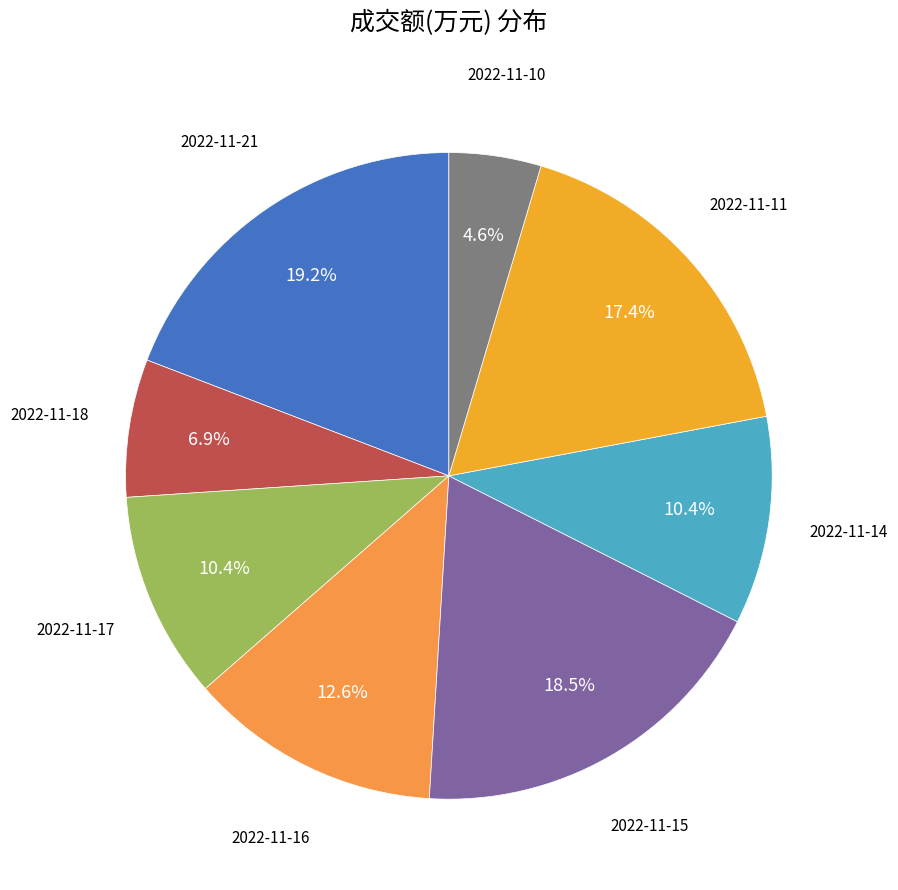

Which category has the biggest portion of the pie?

2022-11-21